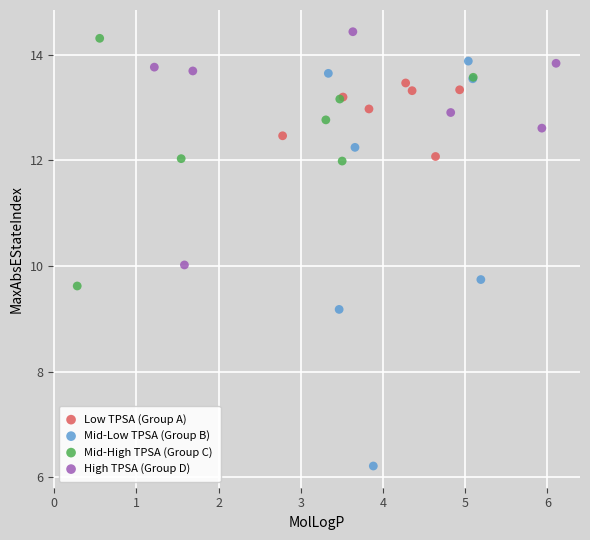

Which series reaches the minimum Y coordinate?

Mid-Low TPSA (Group B)